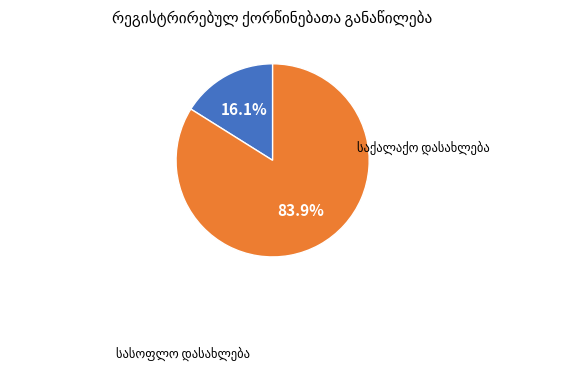

Is there a majority slice in this chart?

Yes